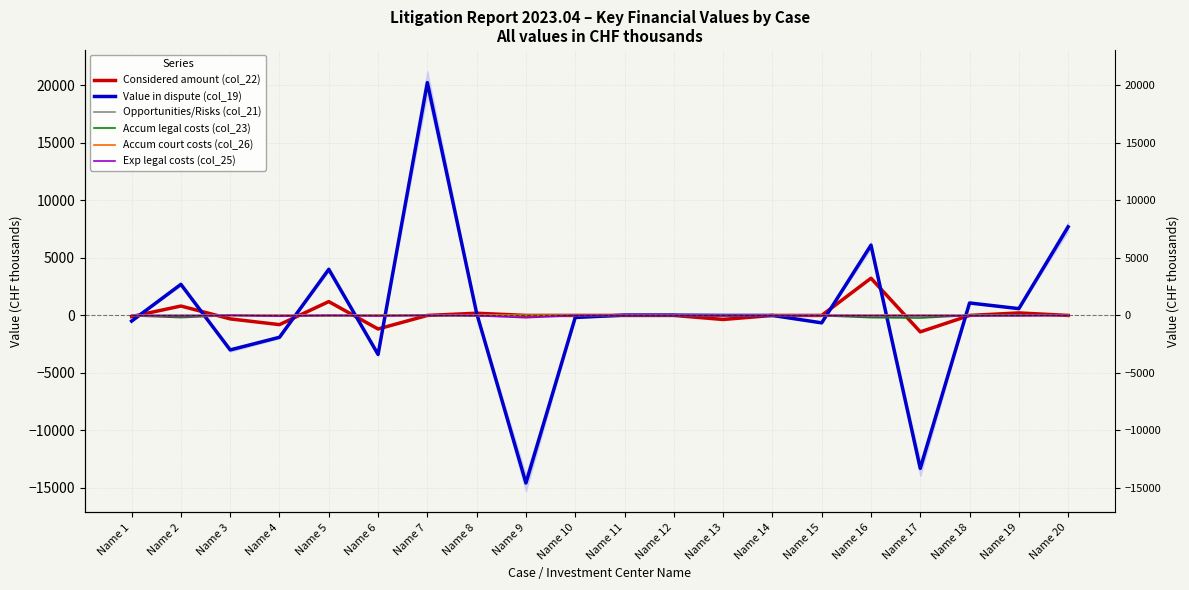

The value of Accum legal costs (col_23) at Name 1 is -29.6. True or false?

True